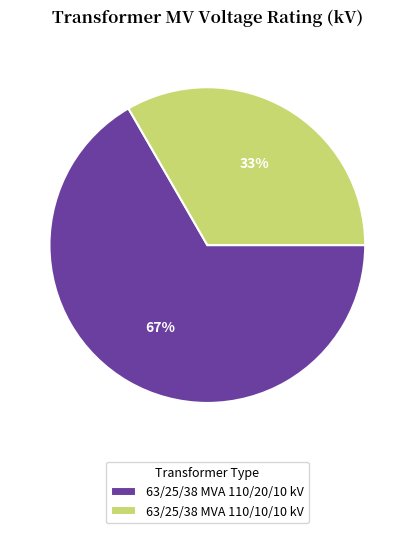

Is 63/25/38 MVA 110/20/10 kV the majority of the pie?

Yes